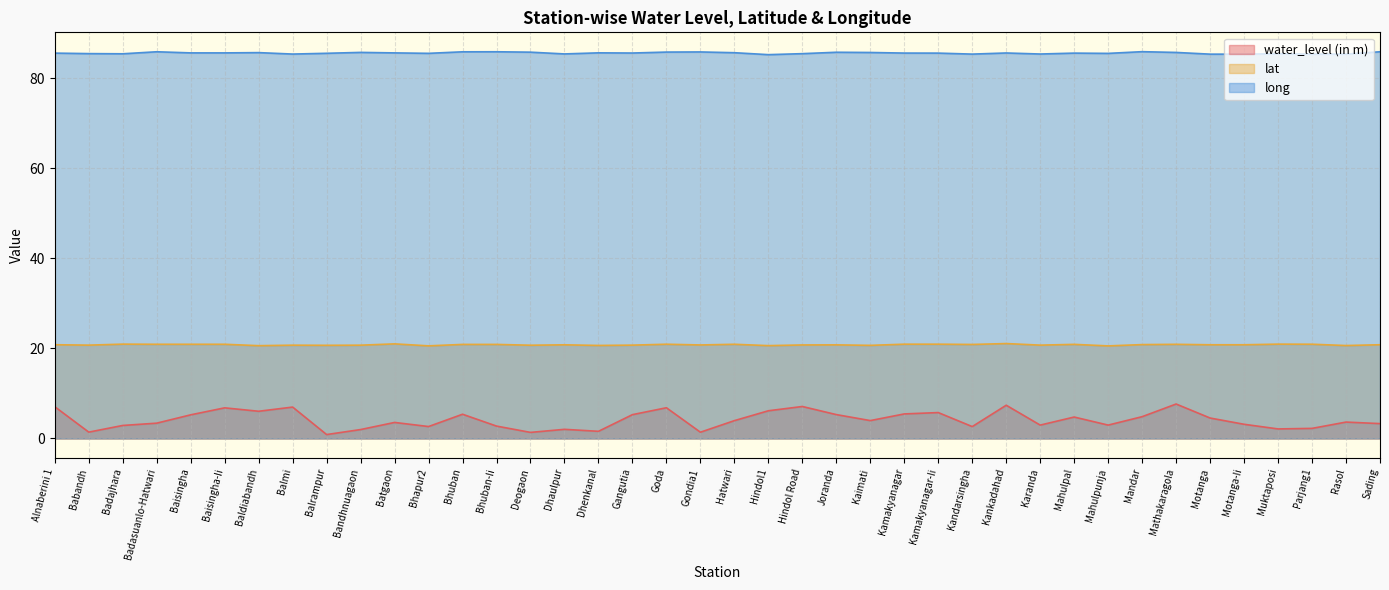

What value does the lat series have at Goda?

20.9